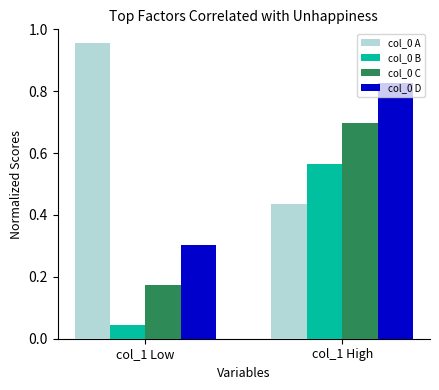

Which label corresponds to the largest value in the chart?

col_1 Low